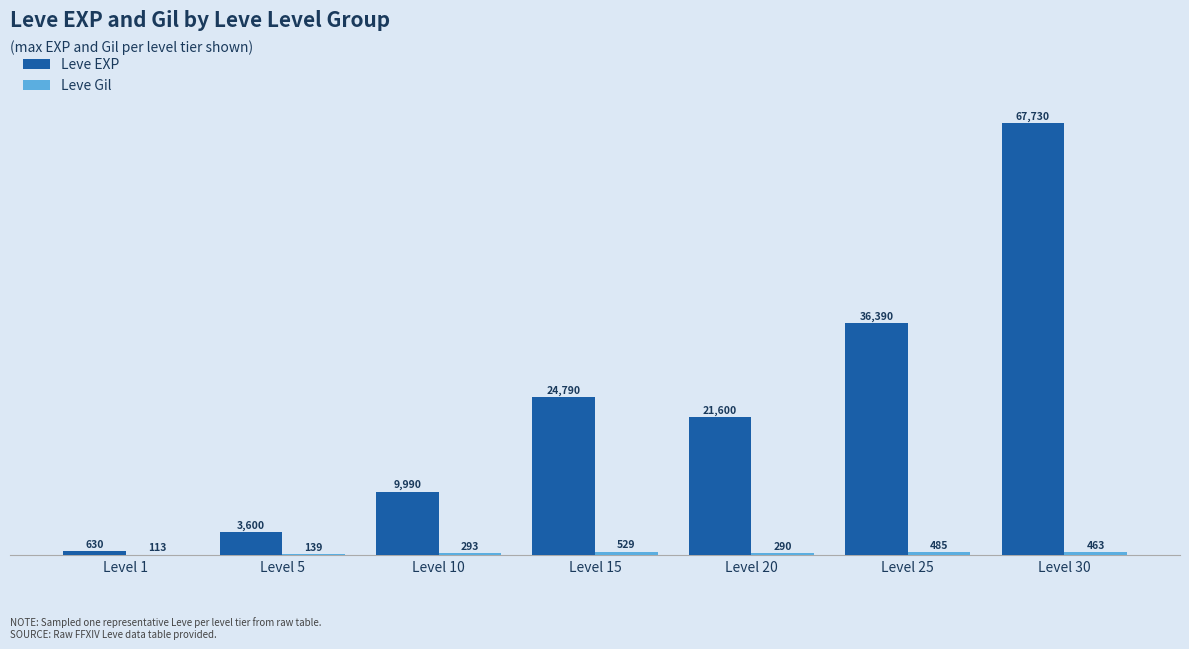

The value of Leve EXP at Level 30 is 120413. True or false?

False